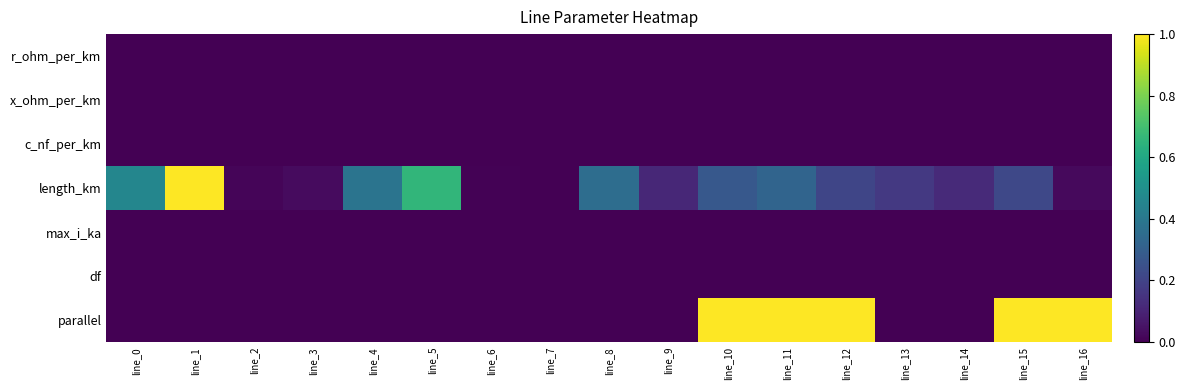

What is the maximum value shown in the chart?

1.0